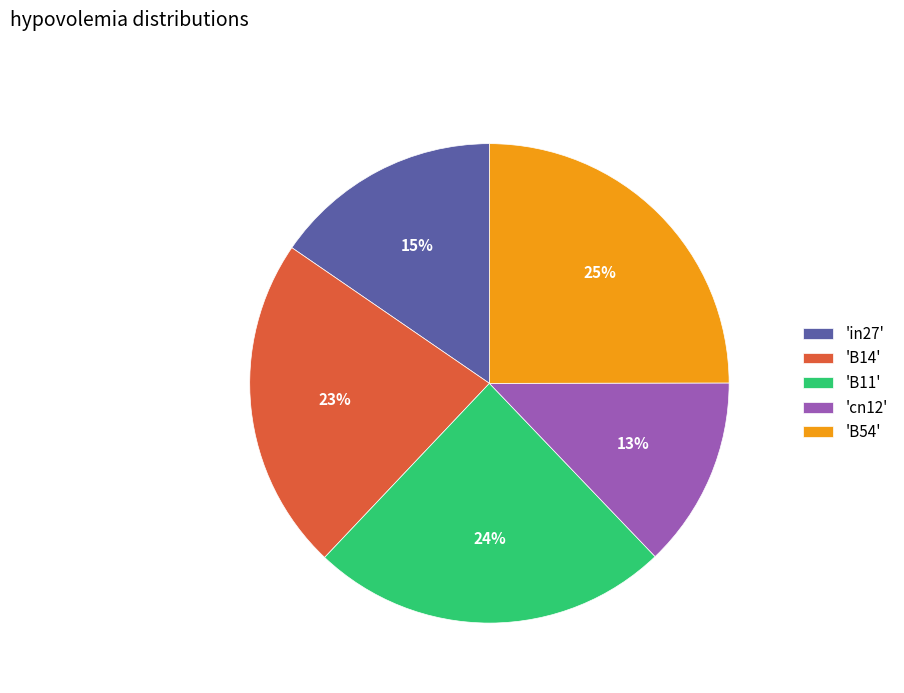

The 'in27' slice represents 2% of the pie. True or false?

False